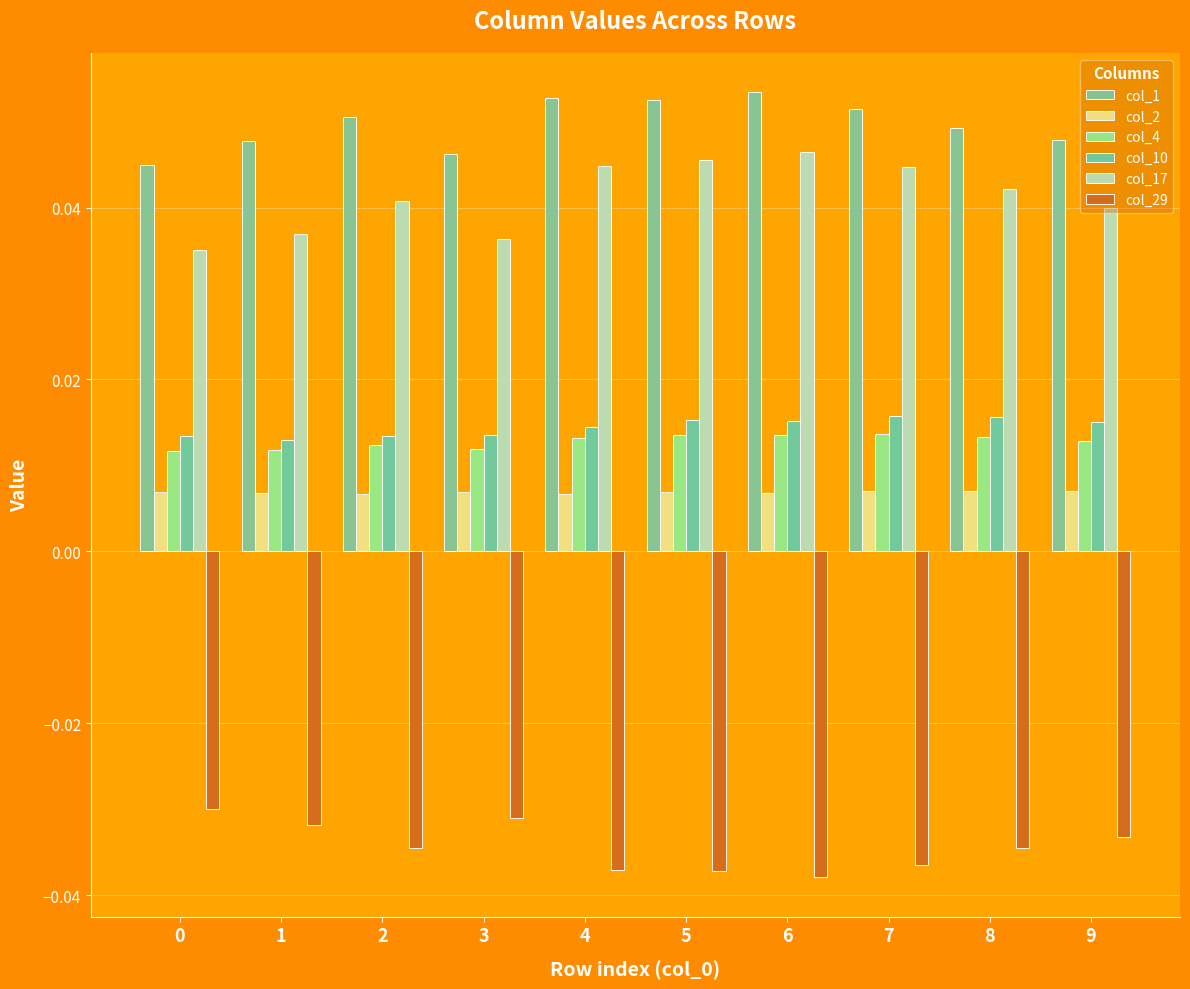

The col_1 series shows 0.0 at 2. True or false?

False